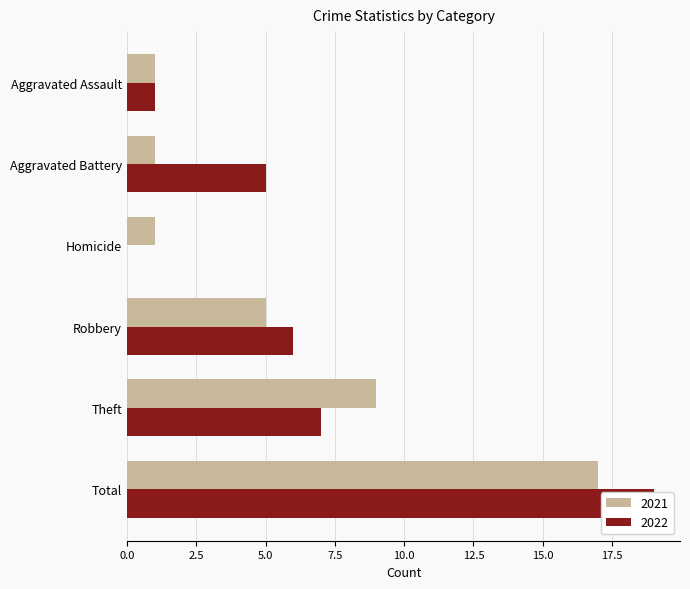

What is the label of the 6th bar from the left?

Total